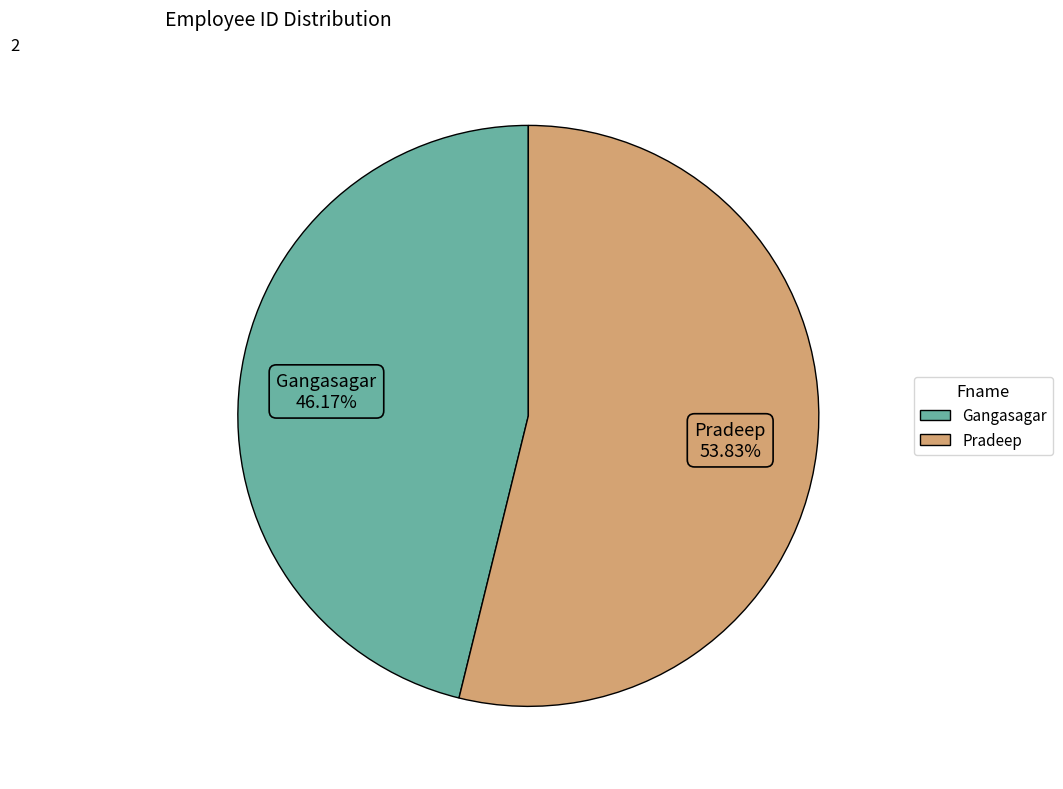

Which slice is the largest?

Pradeep